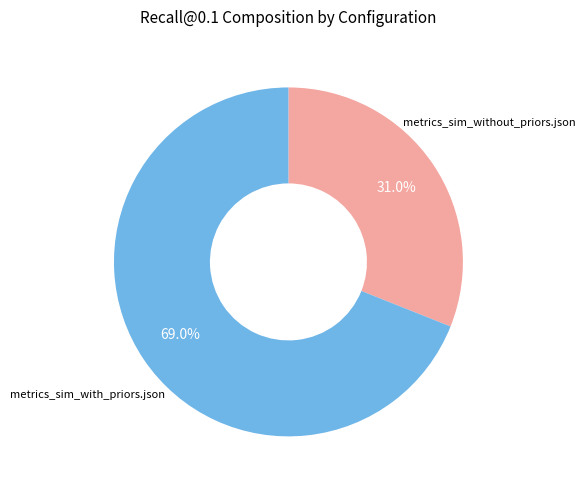

Does any single category account for the majority?

Yes